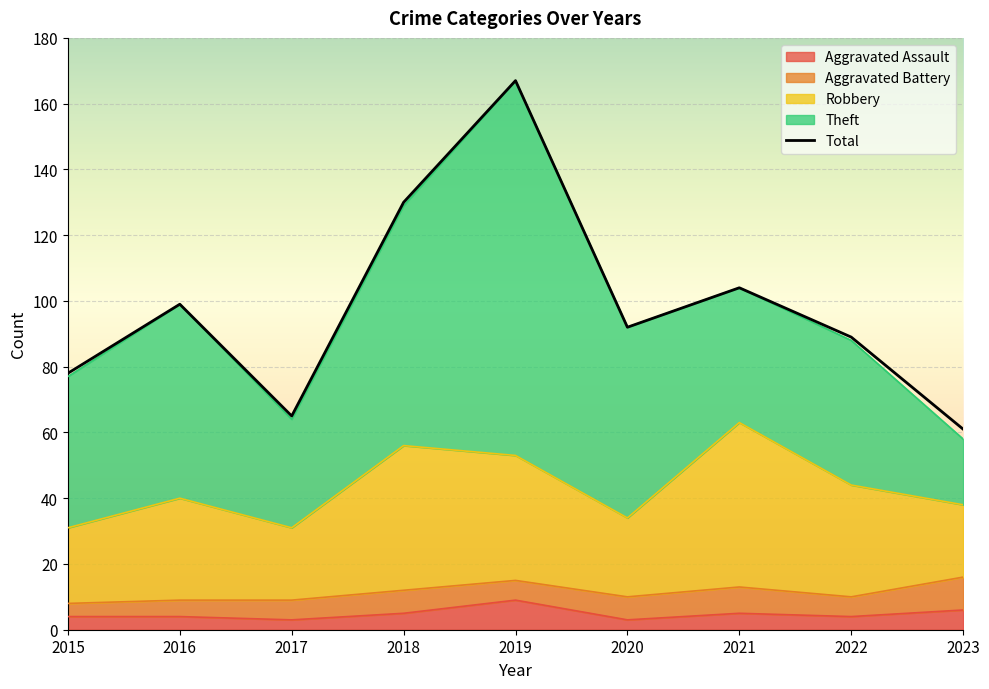

Rank the series at 2018 from highest to lowest value.

Total, Theft, Robbery, Aggravated Battery, Aggravated Assault